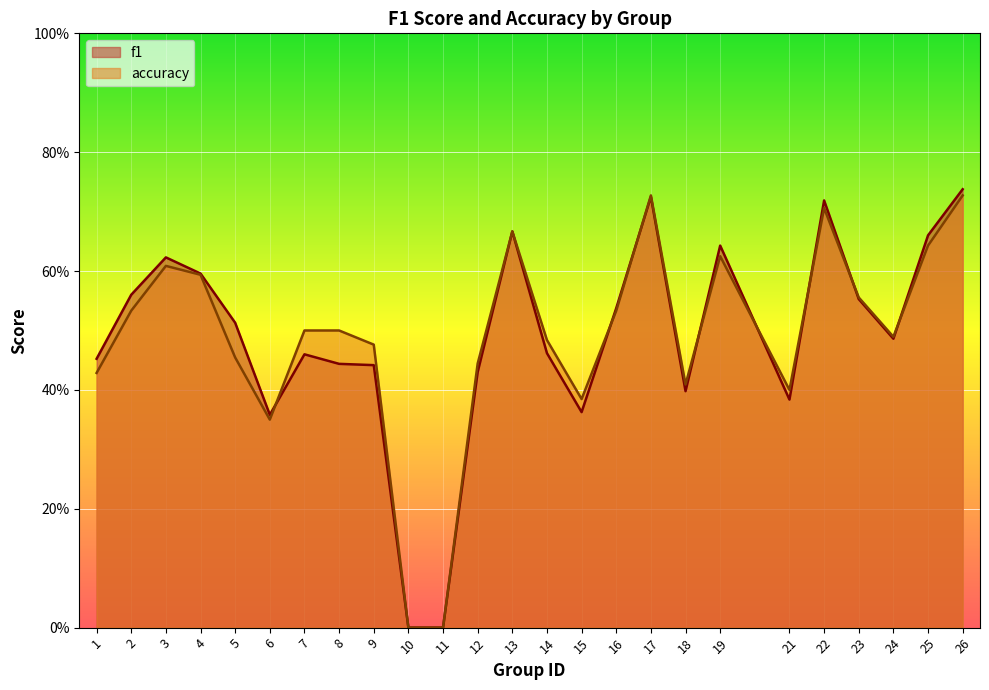

At how many categories does at least one series exceed 0?

23